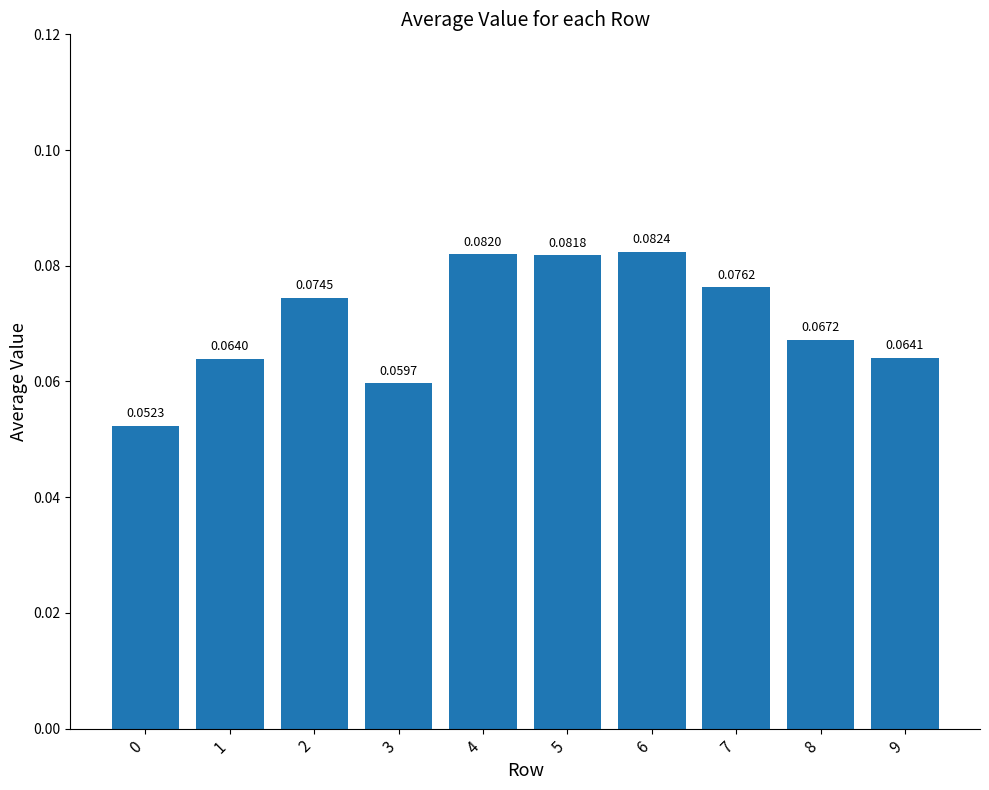

What is the sum of all values?

0.7